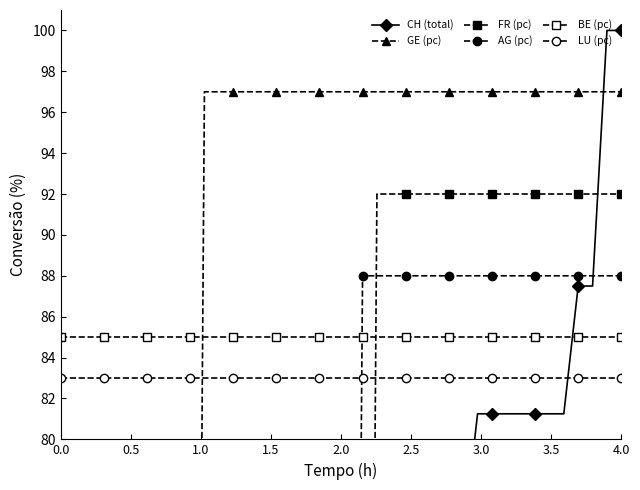

What is the difference between the maximum and second lowest values in the FR (pc) series?

92.0